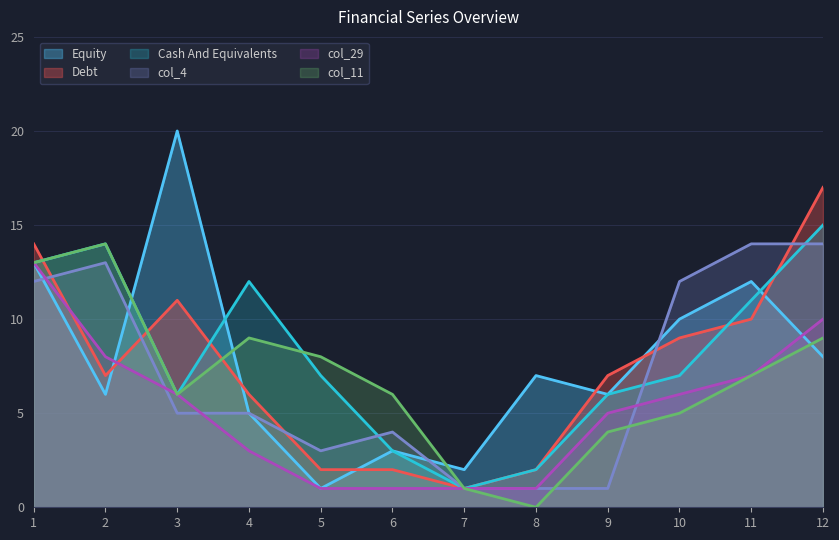

Between 9 and 2, which is larger?

9